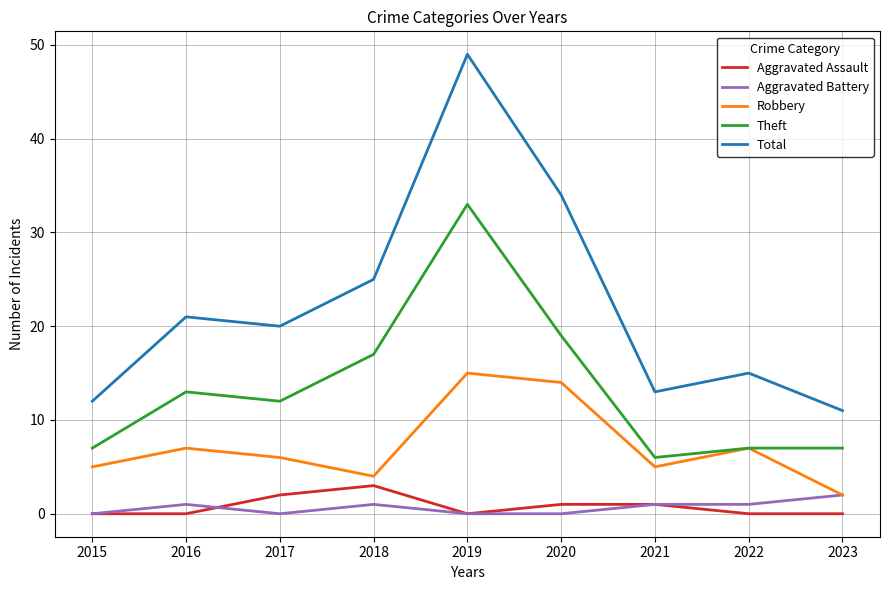

What are all the series names shown in the legend?

Aggravated Assault, Aggravated Battery, Robbery, Theft, Total